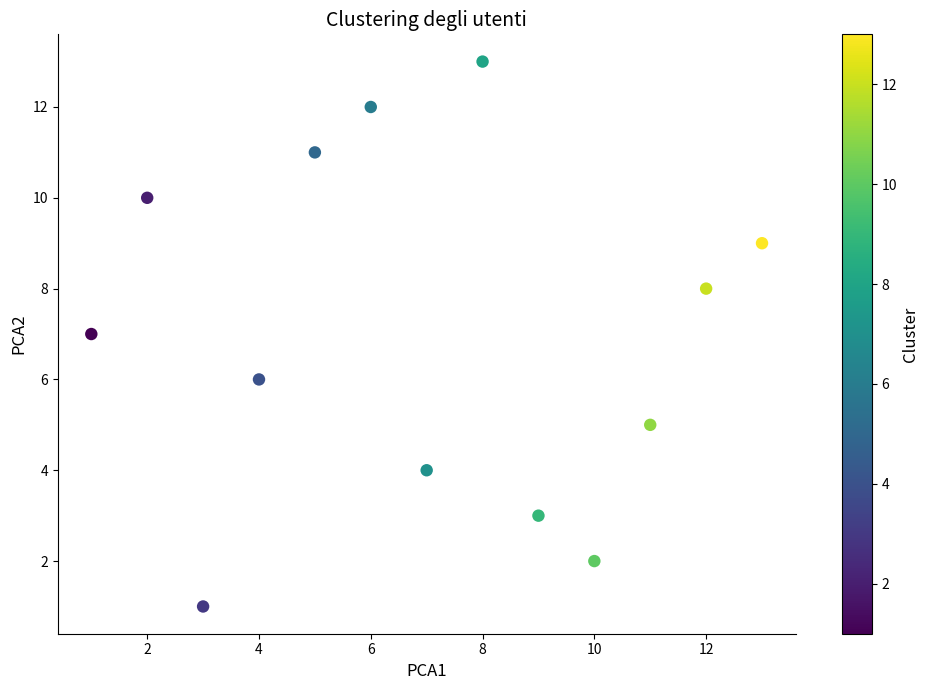

What is the range of X values (max minus min)?

12